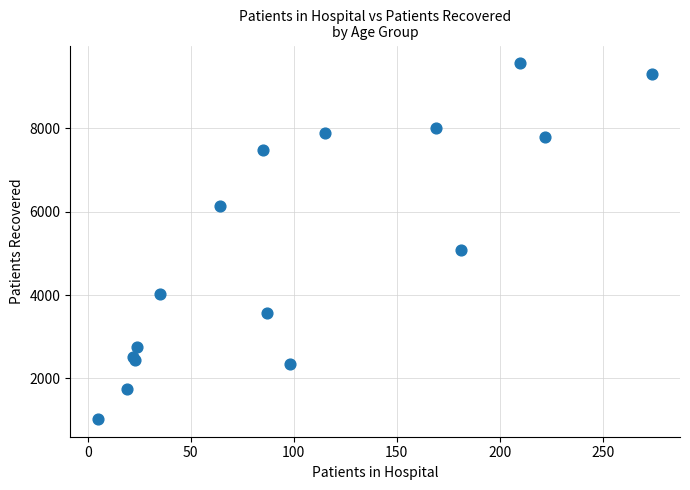

What Y value in the scatter plot is closest to 5292?

5084